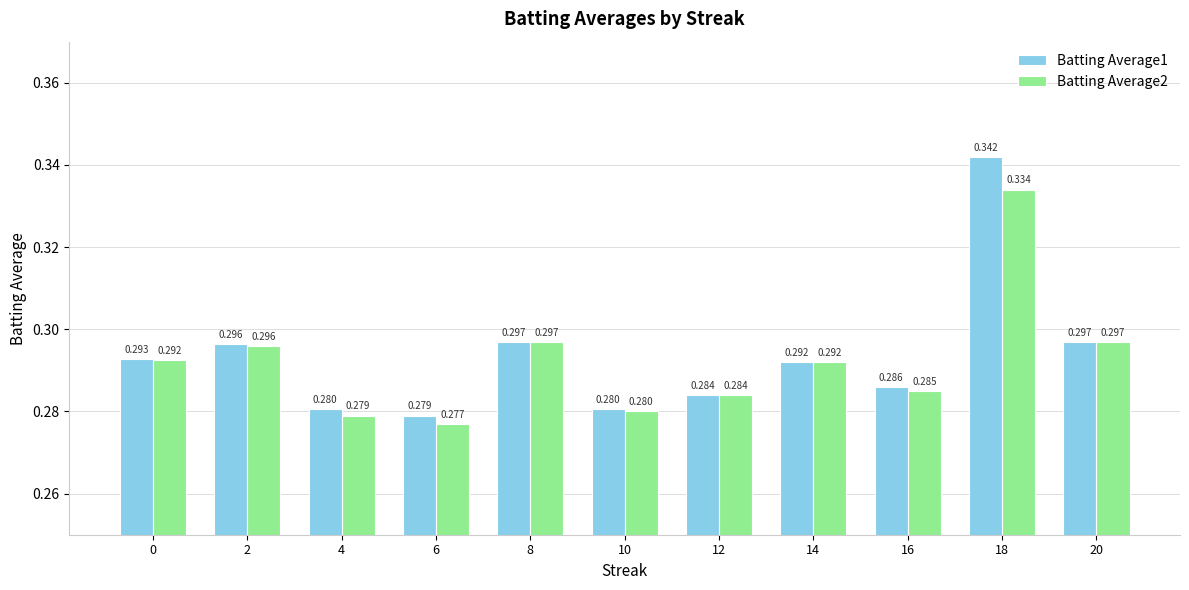

At which label does Batting Average2 reach its minimum?

6